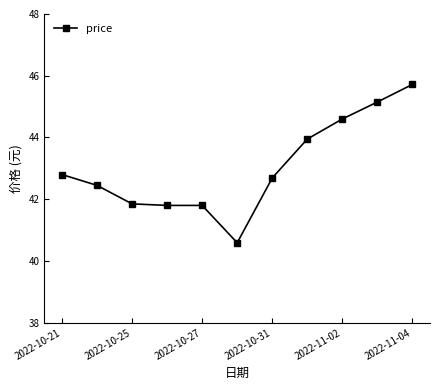

What is the maximum value shown in the chart?

45.7